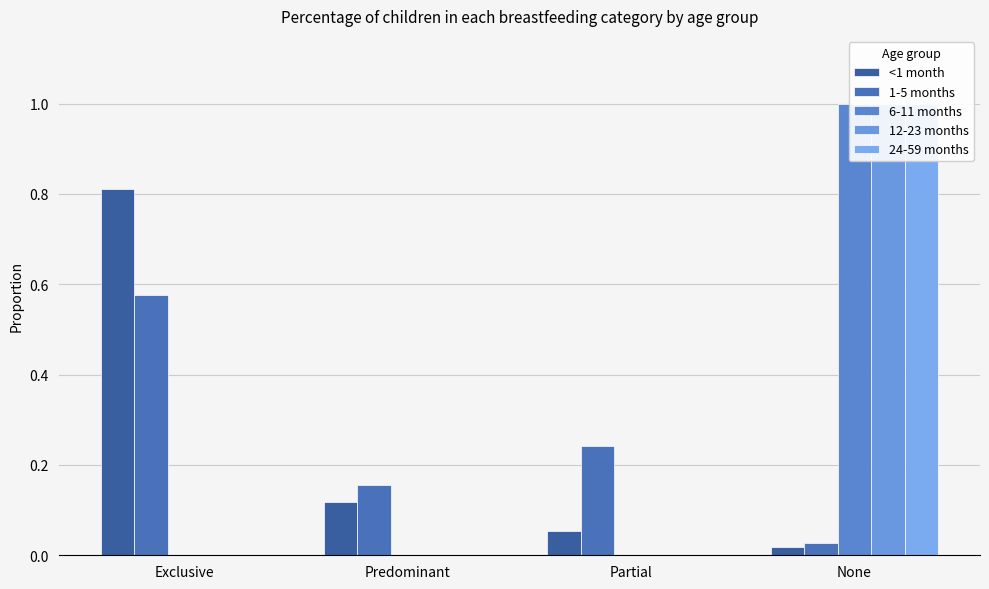

Is it true that 12-23 months equals -0.6 at Partial?

False